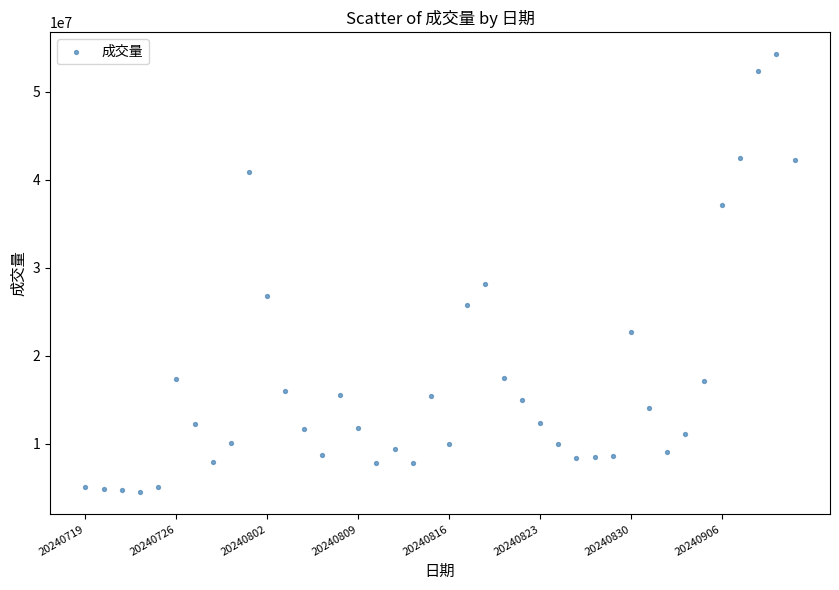

What Y value in the scatter plot is closest to 29385450?

28222200